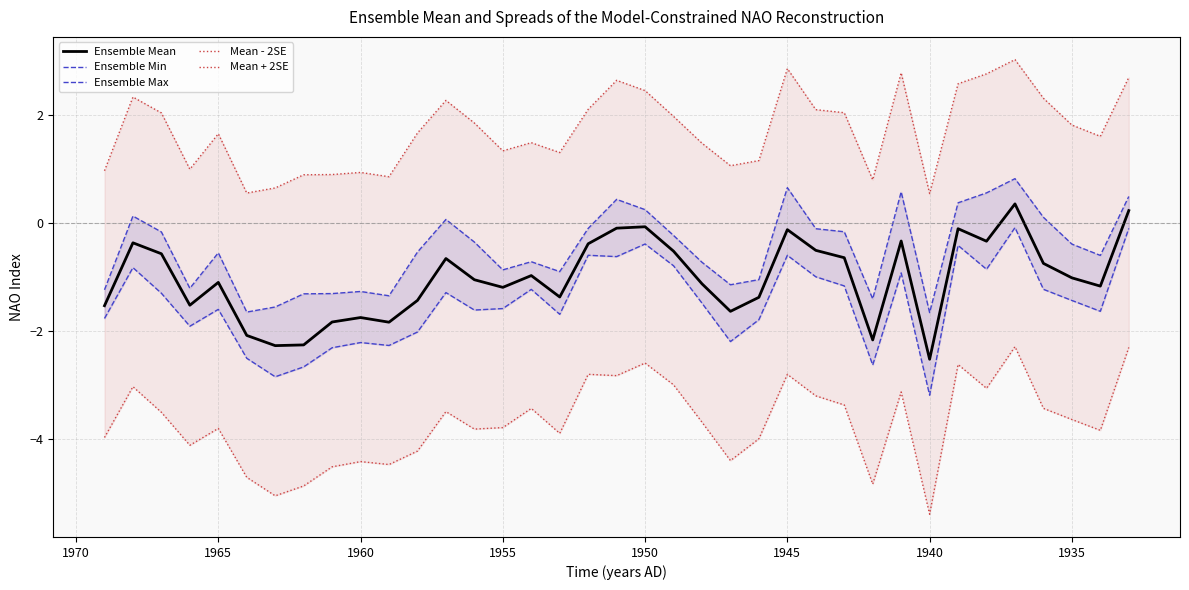

At how many categories does at least one series exceed 0?

37